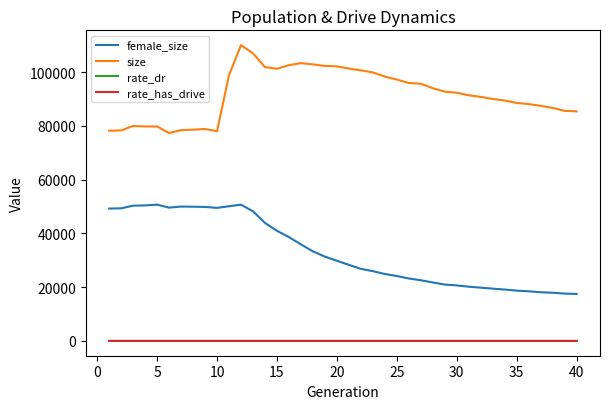

True or false: rate_has_drive and female_size intersect in this chart.

False